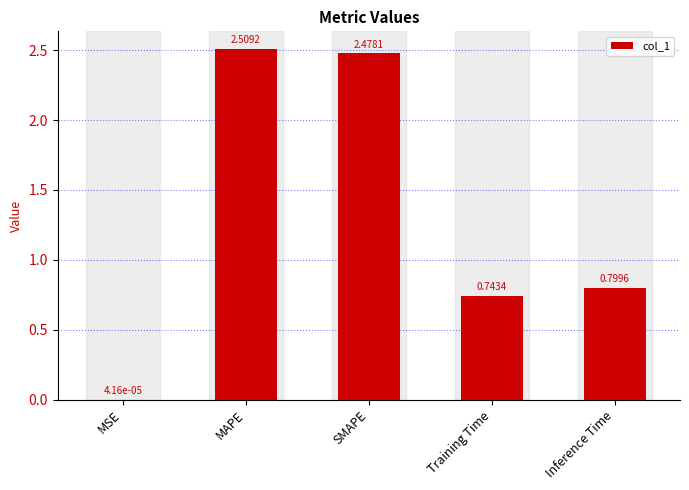

Where is the data nearest to the value 1?

Inference Time